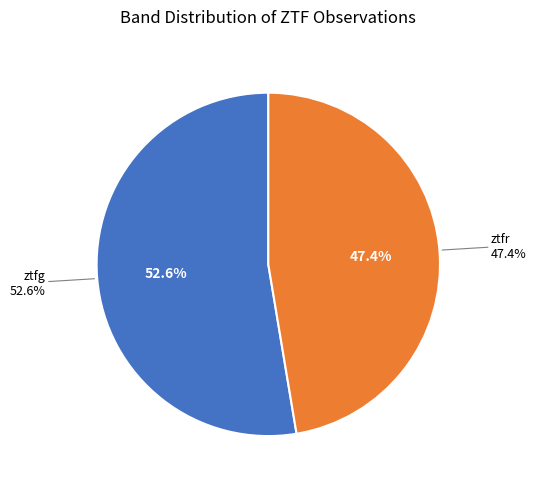

To the nearest percent, what is the combined percentage of ztfg and ztfr?

100%